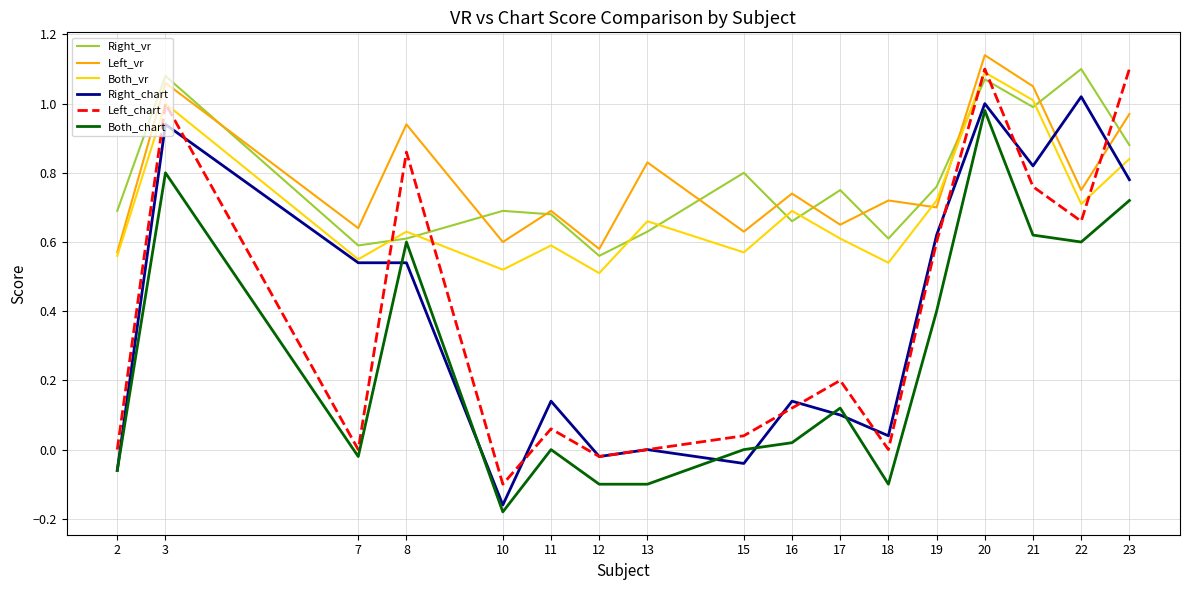

True or false: Left_vr has a value of 0.2 at 2.

False